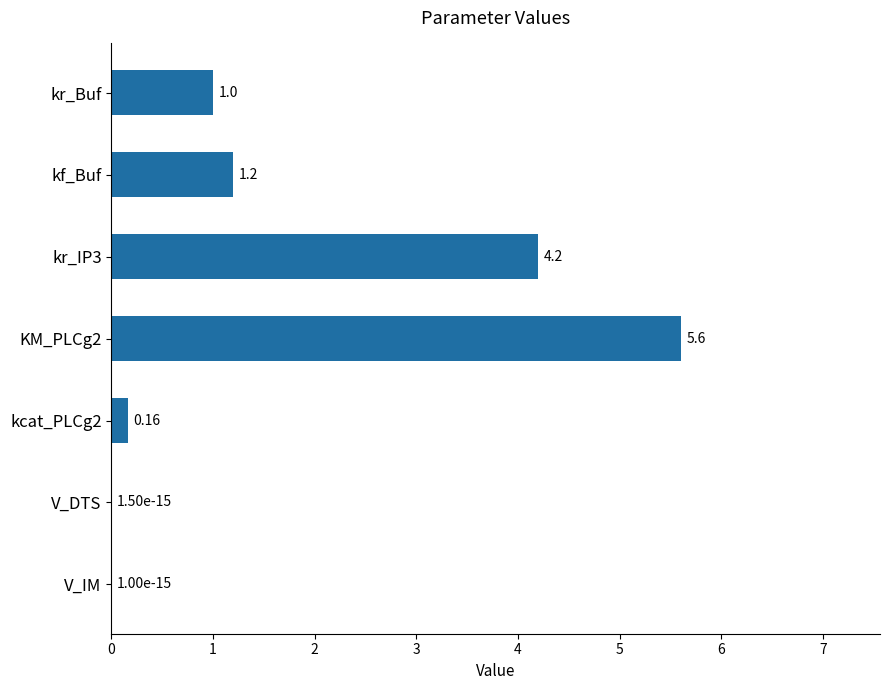

Where is the data nearest to the value 2?

kf_Buf